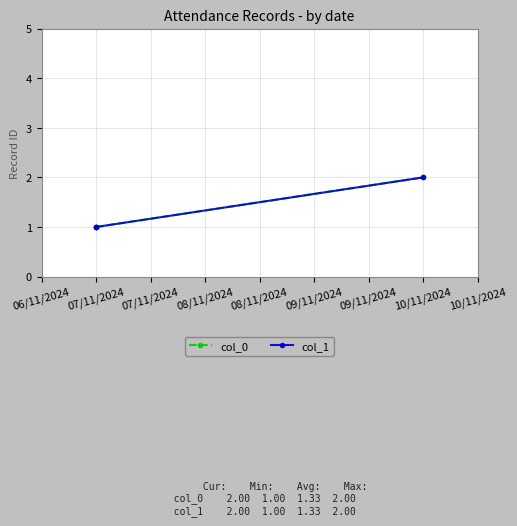

At how many categories does at least one series exceed 1?

1